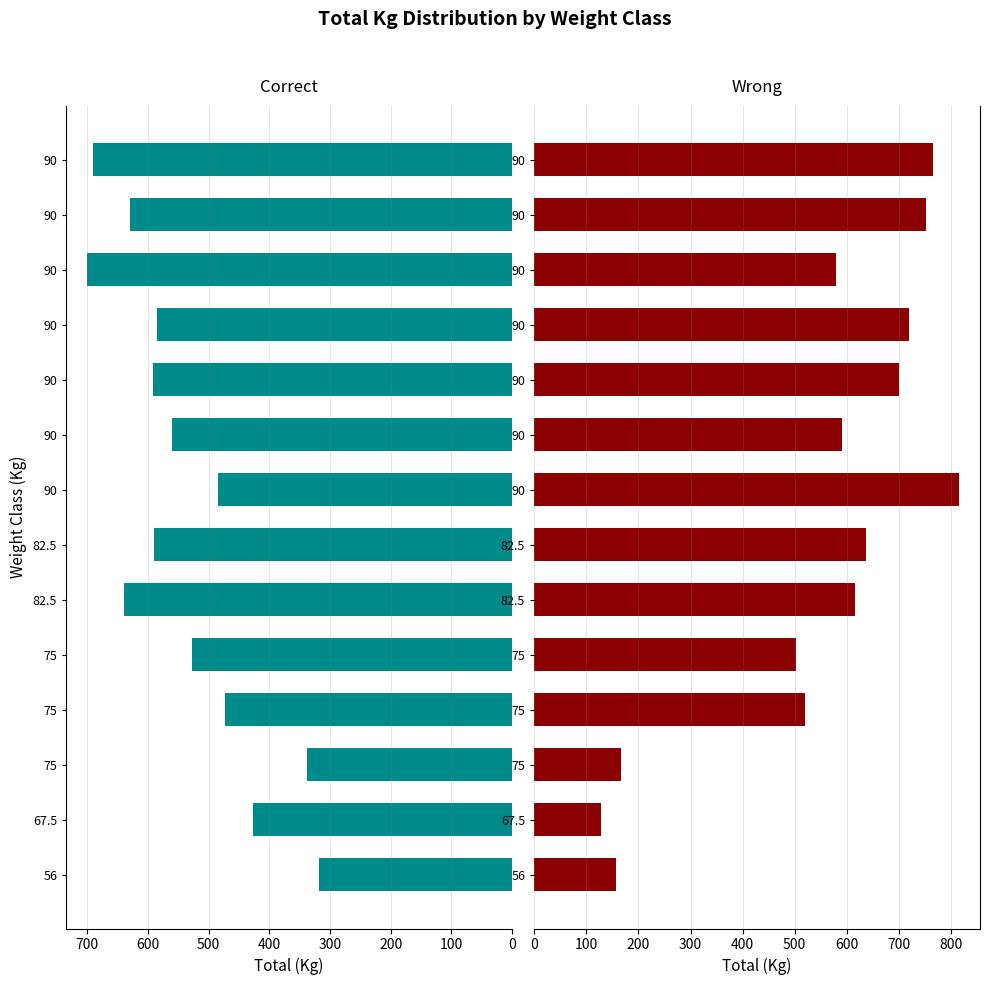

How many data points does each series have?

14